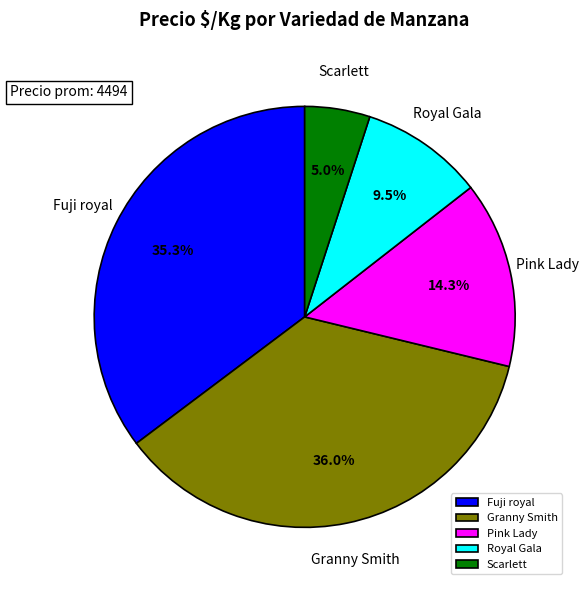

To the nearest percent, what percentage of the pie is Fuji royal?

35%